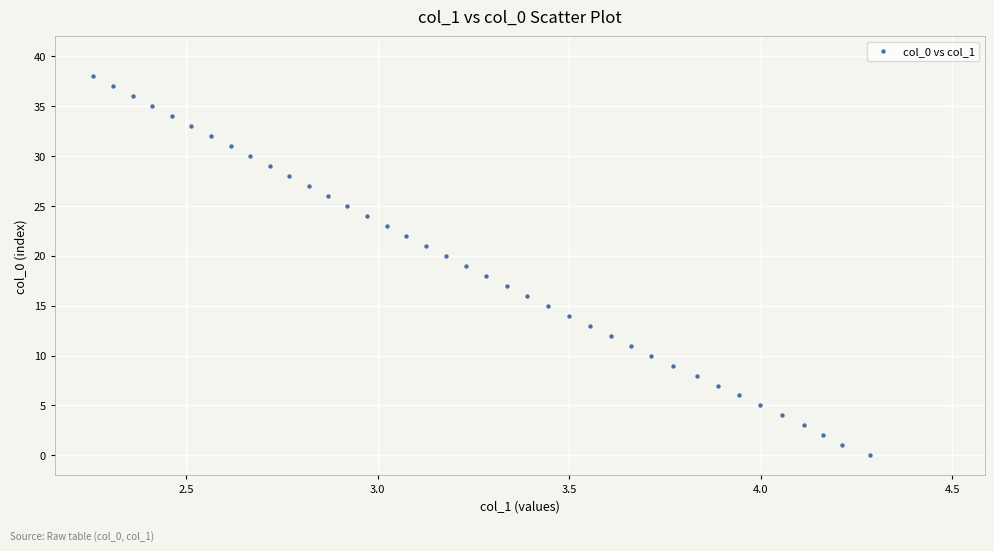

What is the range of Y values (max minus min)?

38